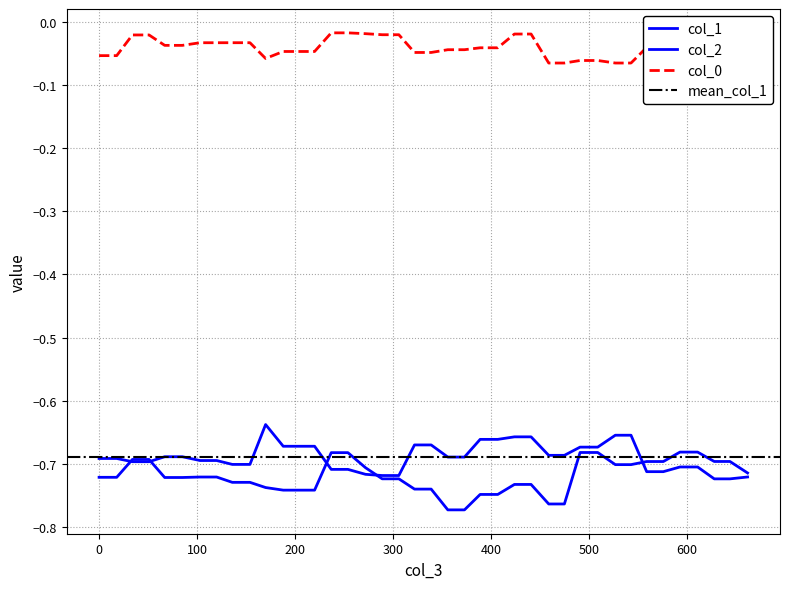

What is the average value of the col_1 series?

-0.7